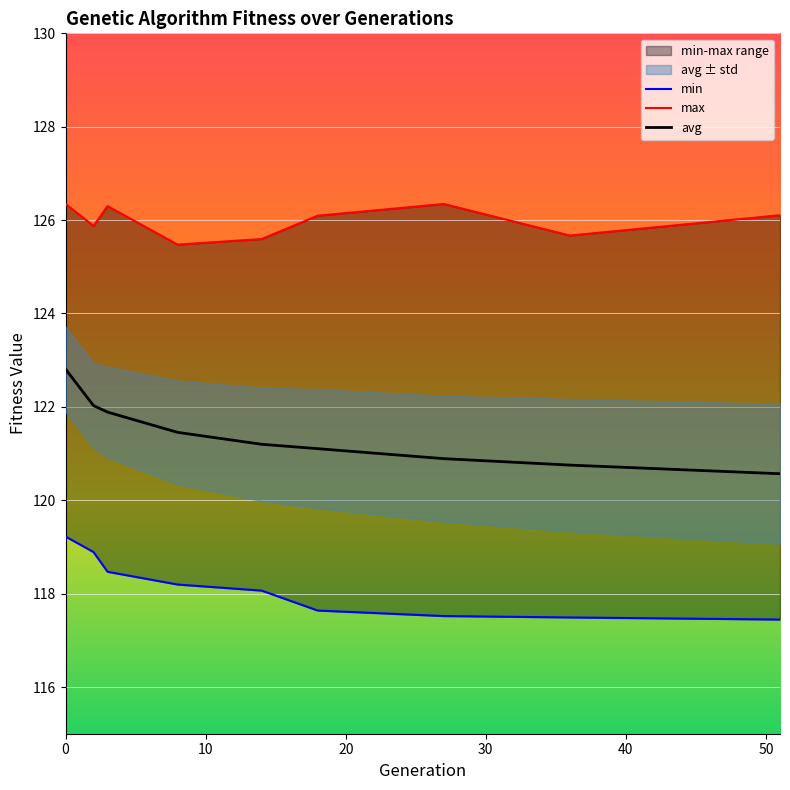

True or false: max and avg cross at least once.

False